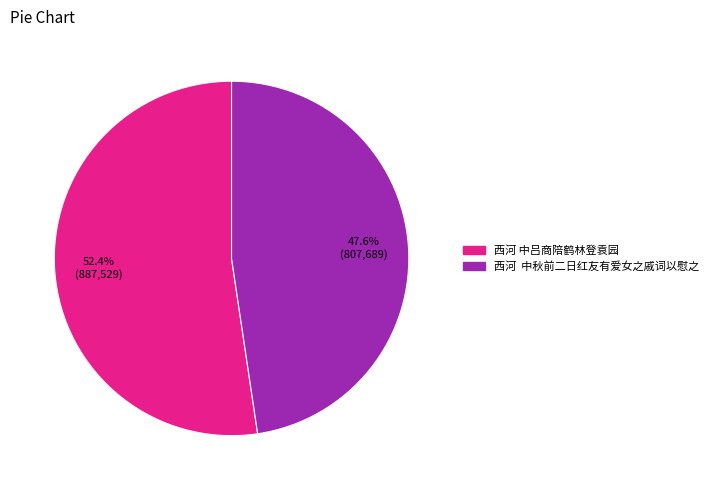

What is the largest slice in the pie chart?

西河 中吕商陪鹤林登袁园